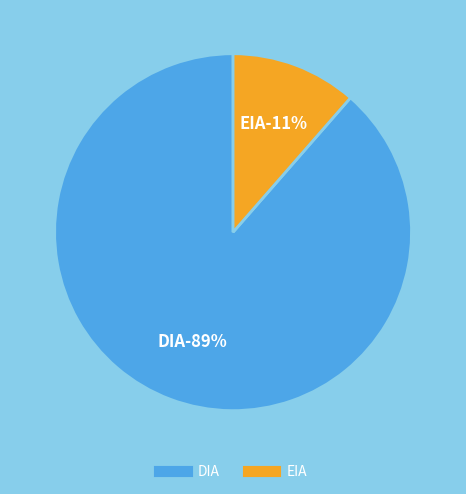

What is the ratio of the value at EIA to the value at DIA?

0.1